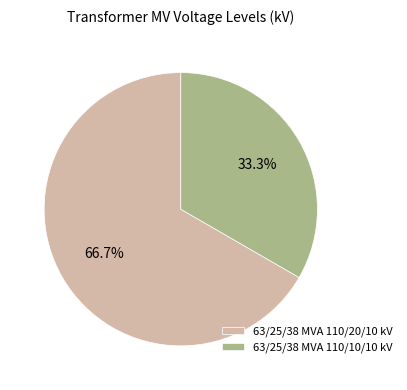

To the nearest percent, what portion does 63/25/38 MVA 110/10/10 kV represent?

33%